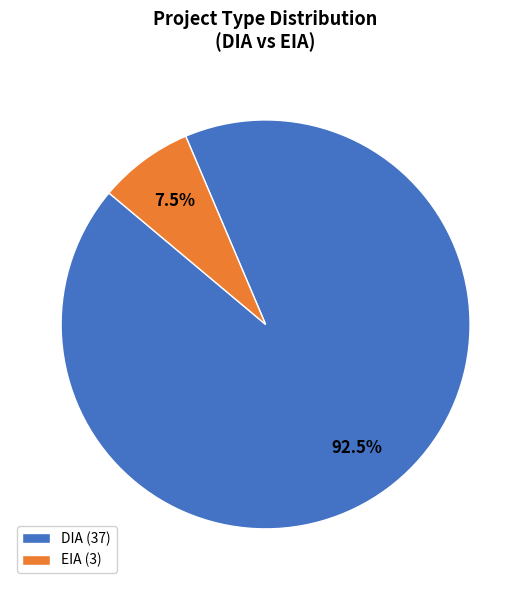

How many segments does this pie chart have?

2